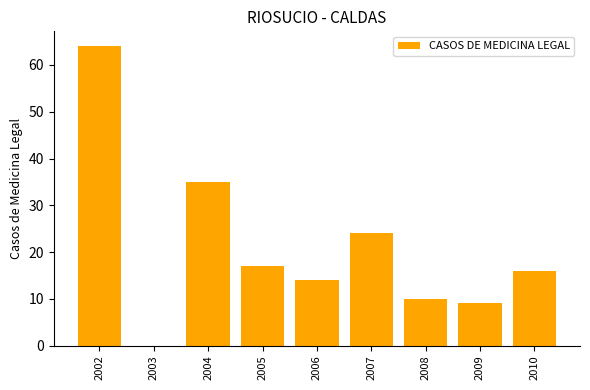

The value at 2010 is 11. True or false?

False